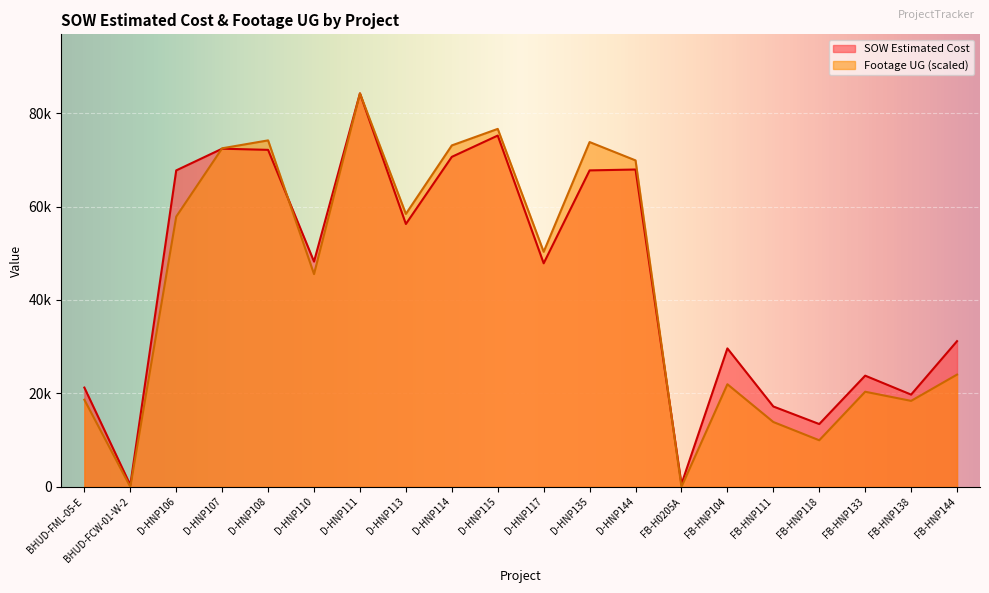

Between FB-HNP138 and D-HNP111, which is larger?

D-HNP111